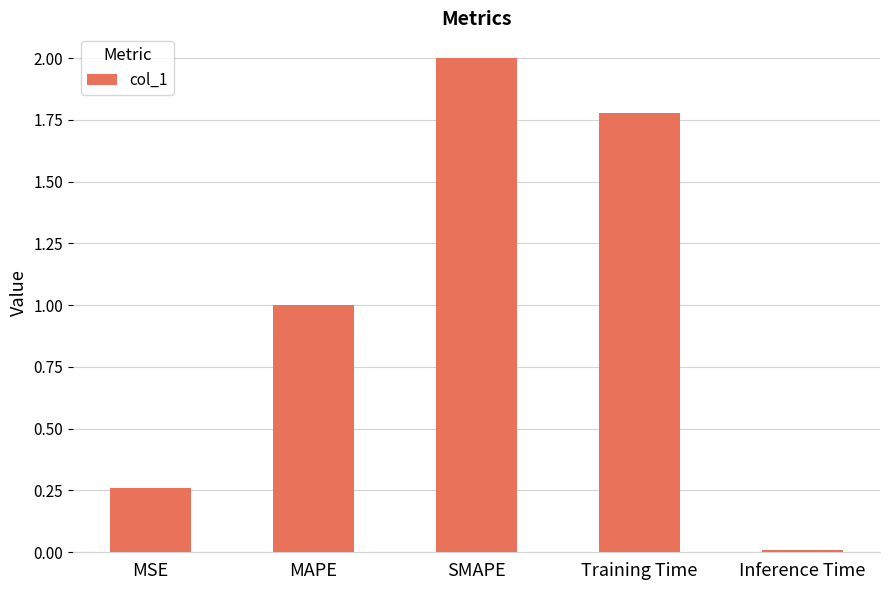

Between MAPE and Inference Time, which is larger?

MAPE